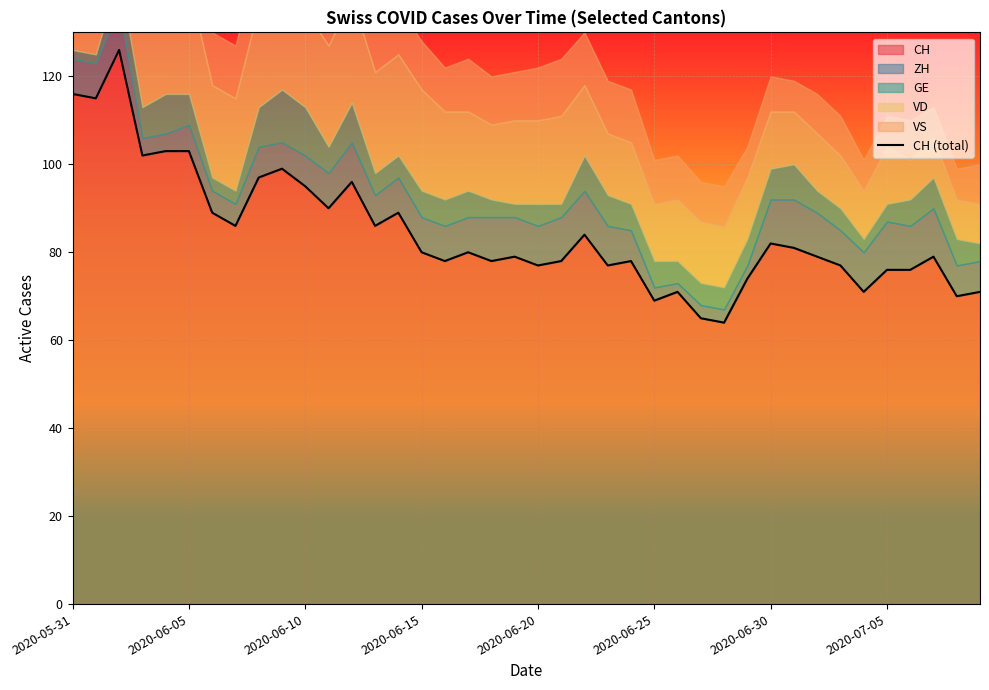

How many categories are shown in the chart?

40